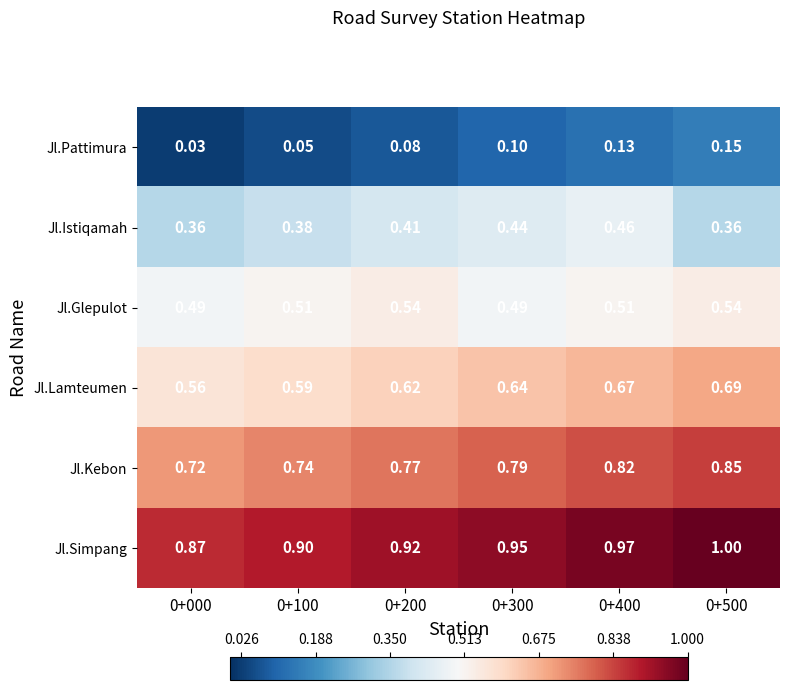

Between 0+100 and 0+500, which series saw the biggest shift?

Jl.Kebon